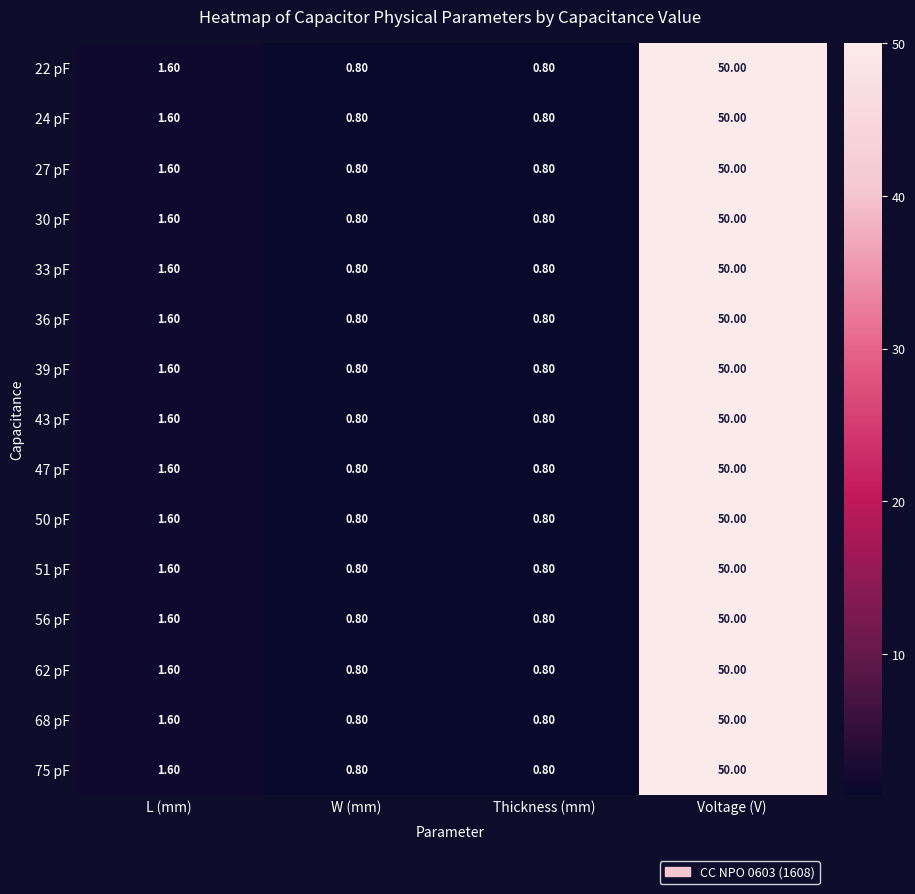

At which label does 75 pF first exceed 1?

L (mm)